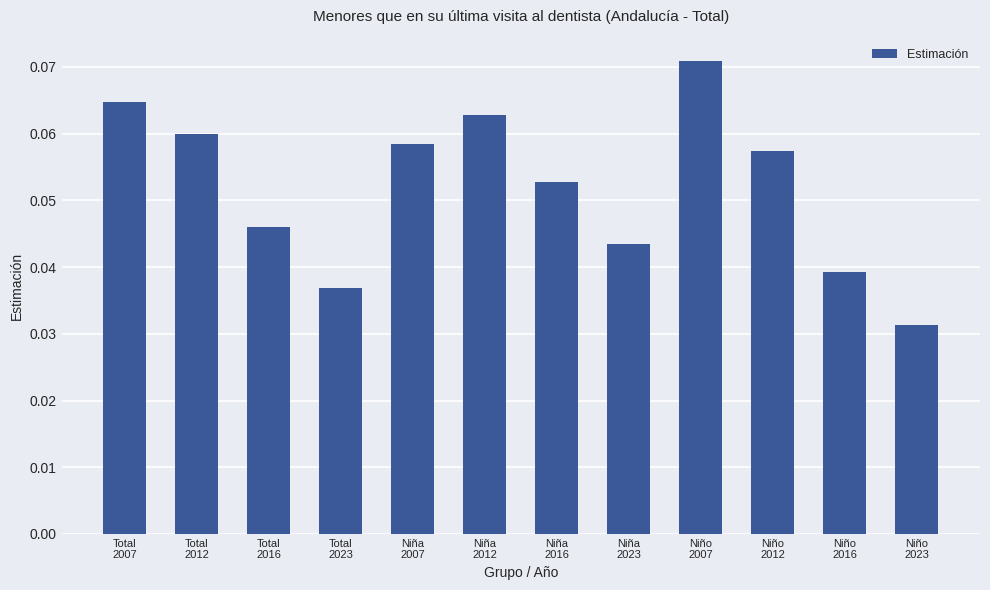

How many bars are there in total?

12